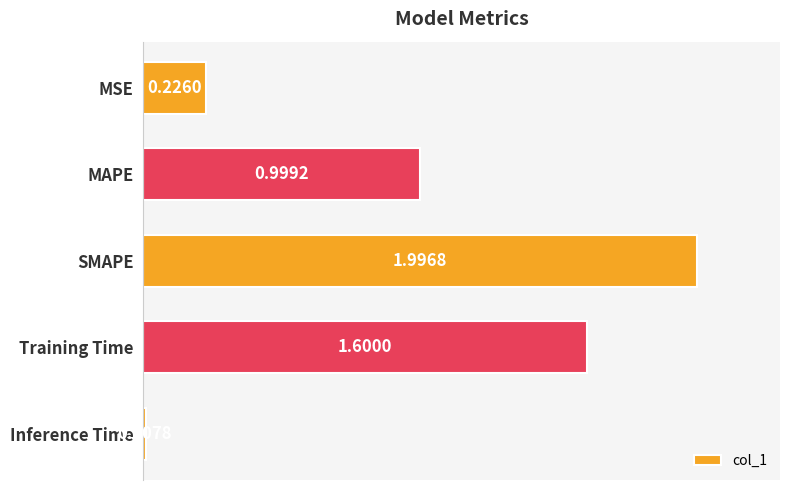

Are the bars grouped side by side (vs. stacked)?

No